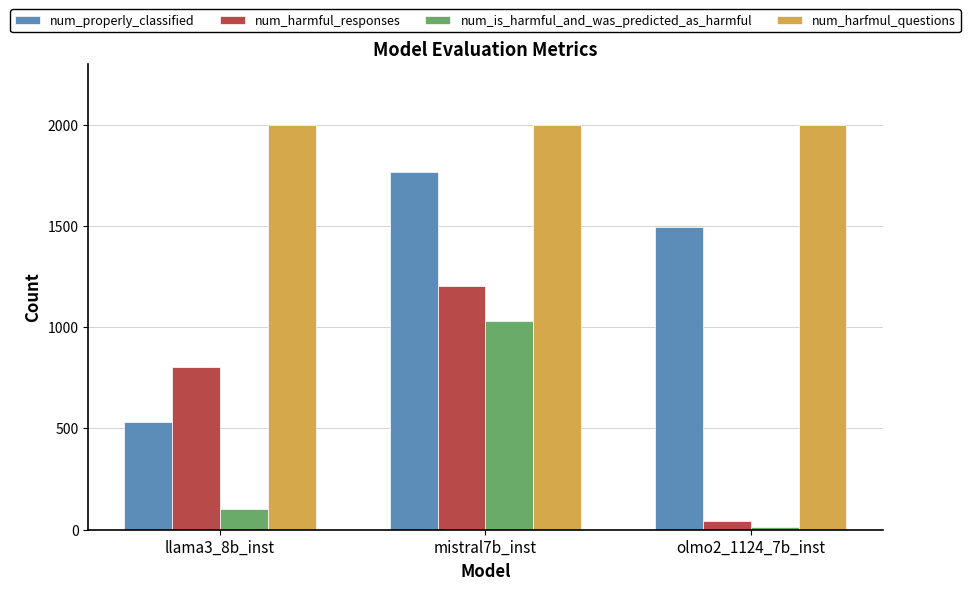

Rank the series by their average value, from highest to lowest.

num_harfmul_questions, num_properly_classified, num_harmful_responses, num_is_harmful_and_was_predicted_as_harmful